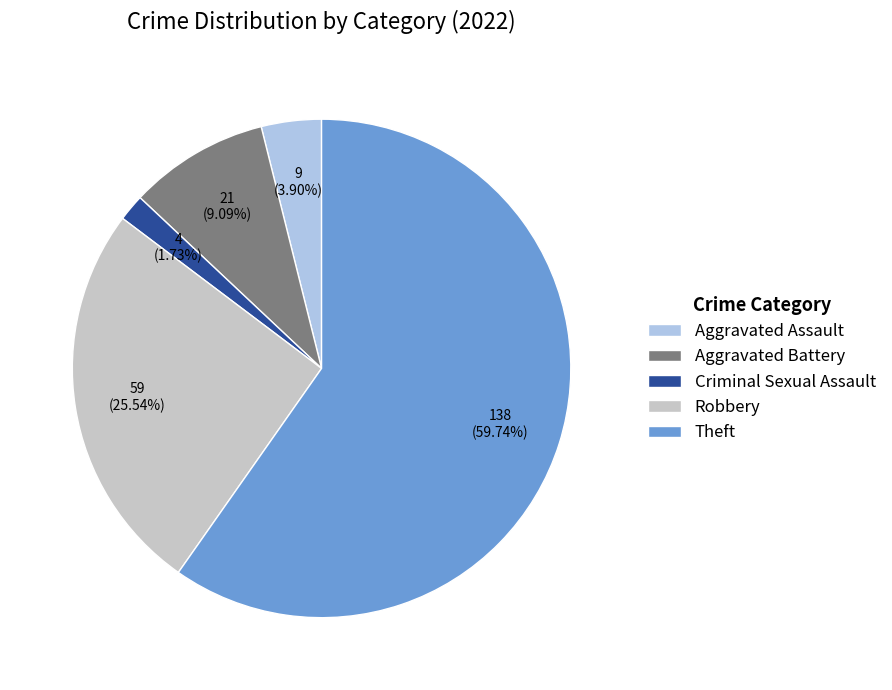

What is the smallest slice in the pie chart?

Criminal Sexual Assault